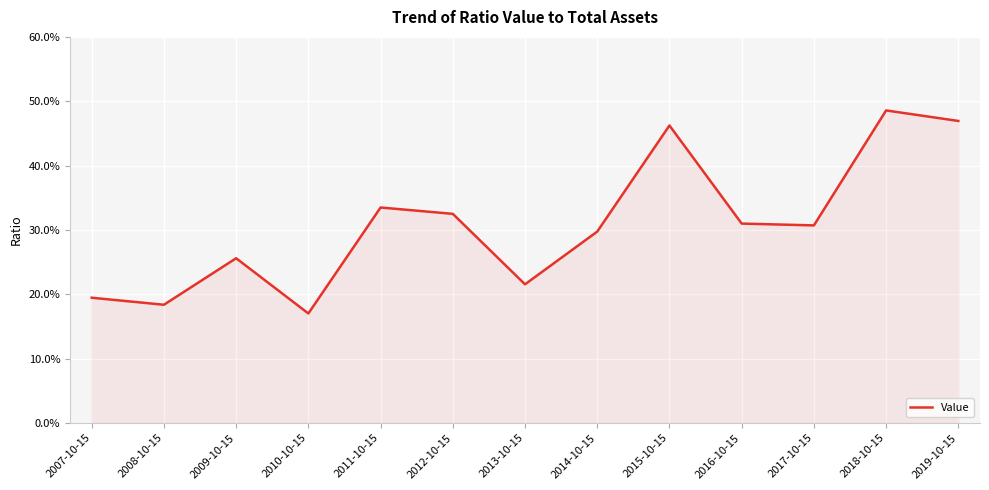

Read the value at 2019-10-15.

0.5